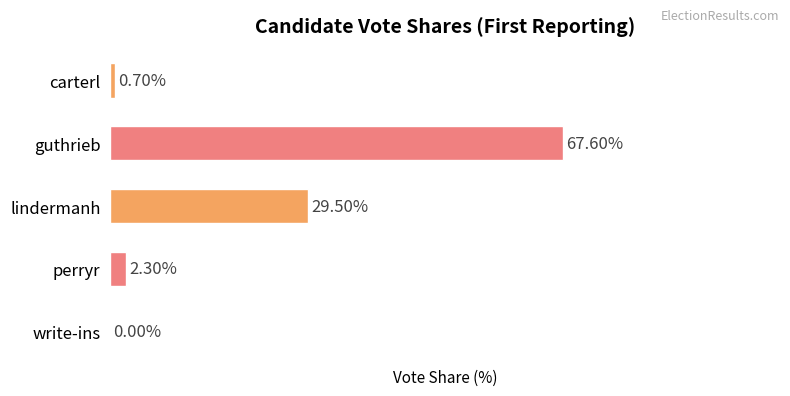

Between lindermanh and guthrieb, which is larger?

guthrieb